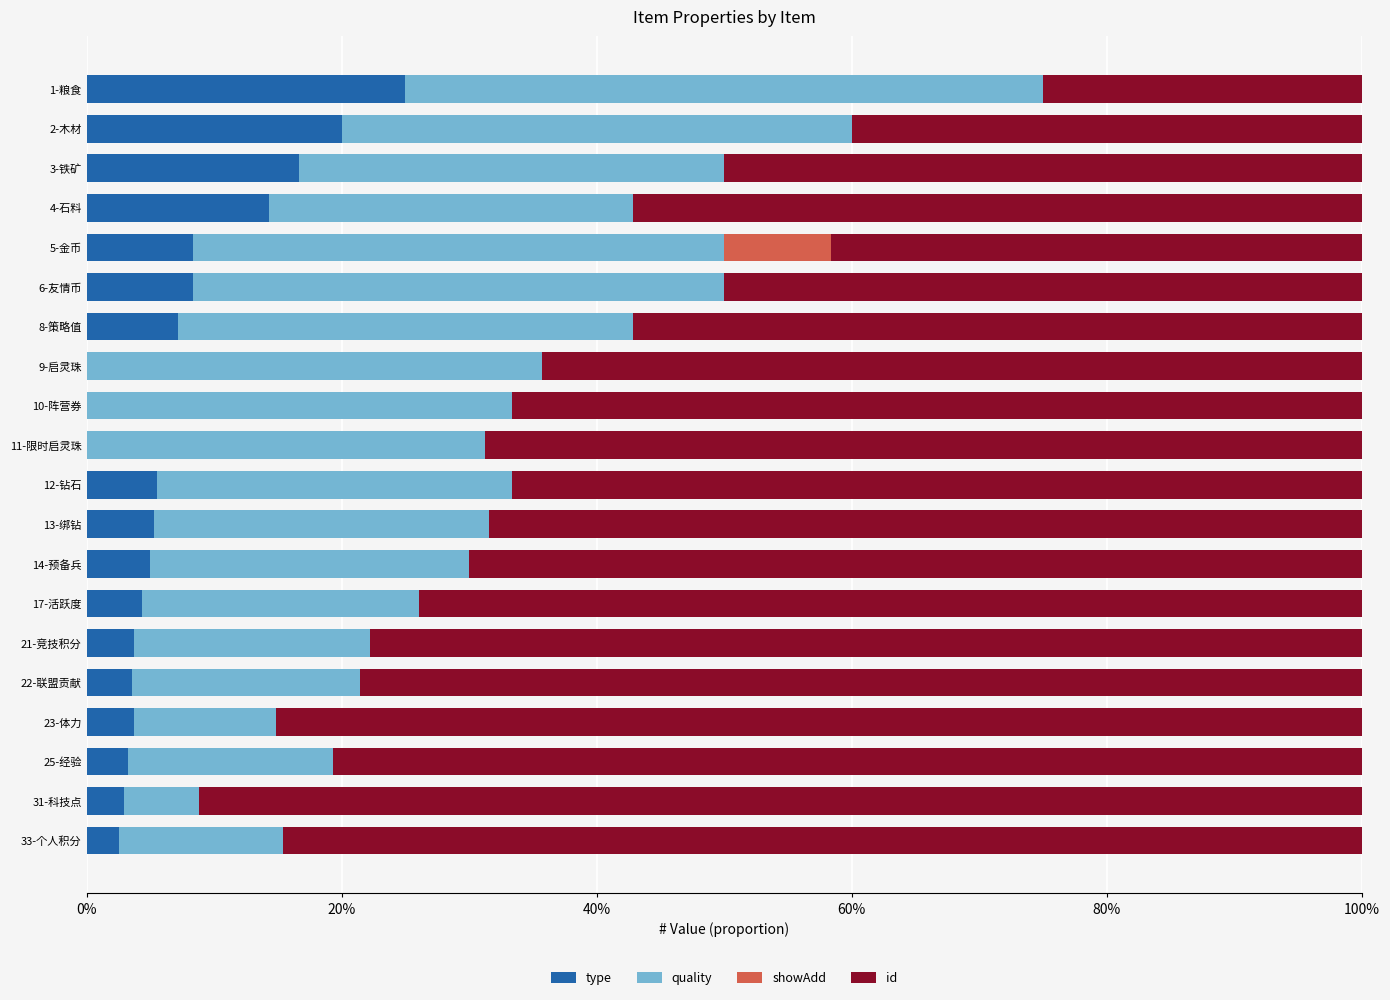

At how many categories does at least one series exceed 0?

20